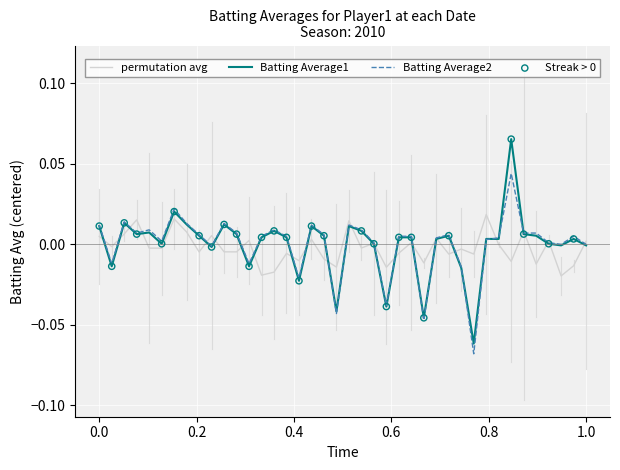

Which series has the widest spread of values?

Batting Average1